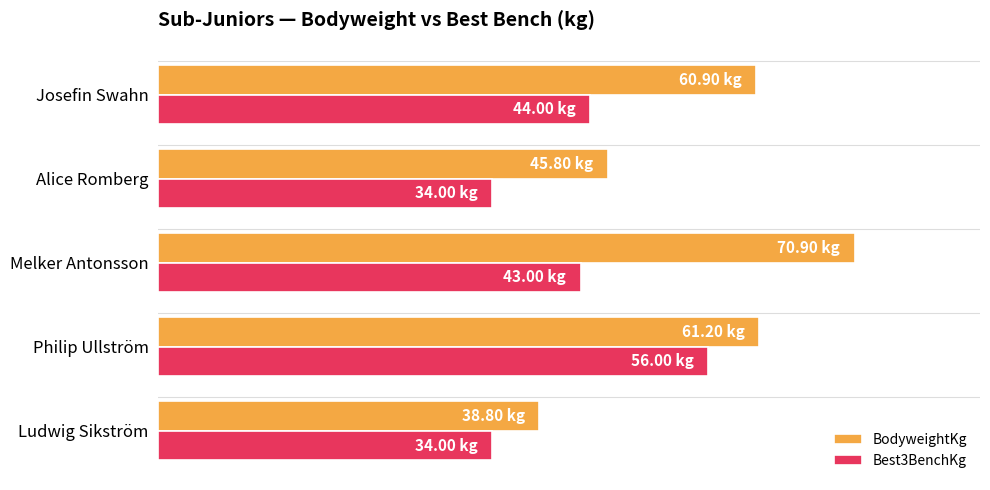

What is the value of the BodyweightKg bar at the 1st from the left?

38.8